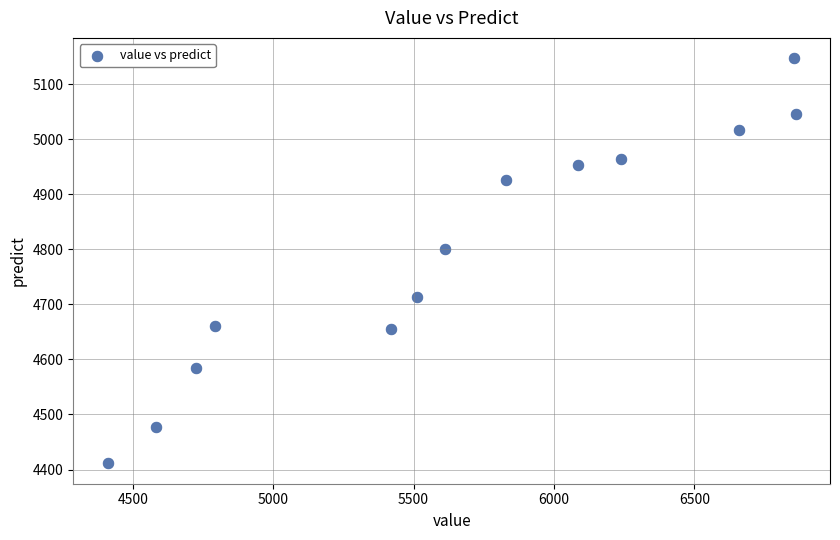

What Y value in the scatter plot is closest to 4779?

4800.0